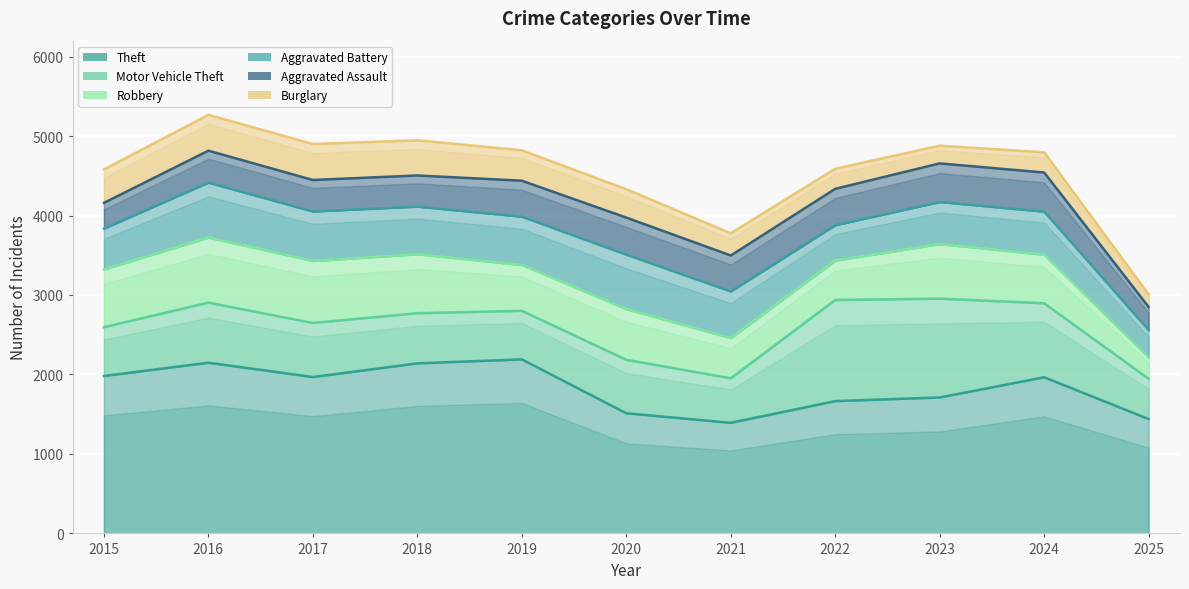

Is it true that Theft equals 1392 at 2021?

True